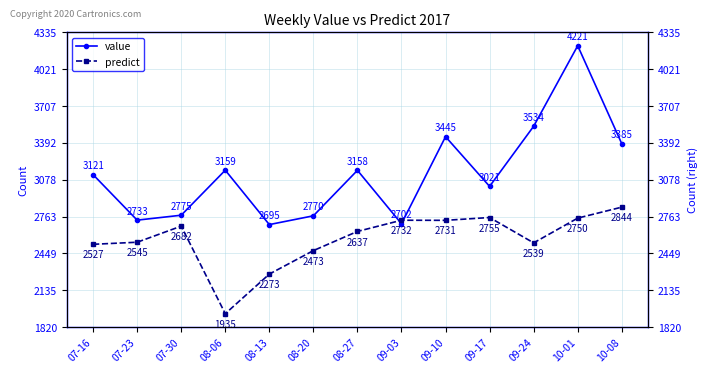

Which category has the highest value across all series?

10-01